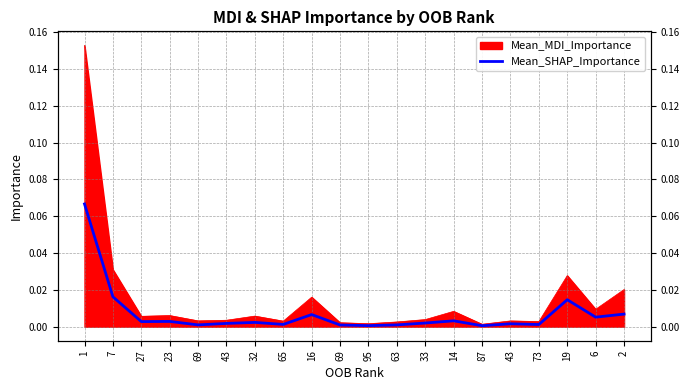

Rank the categories by value from lowest to highest.

87, 95, 69, 63, 69, 73, 65, 43, 43, 33, 32, 27, 23, 14, 6, 16, 2, 19, 7, 1